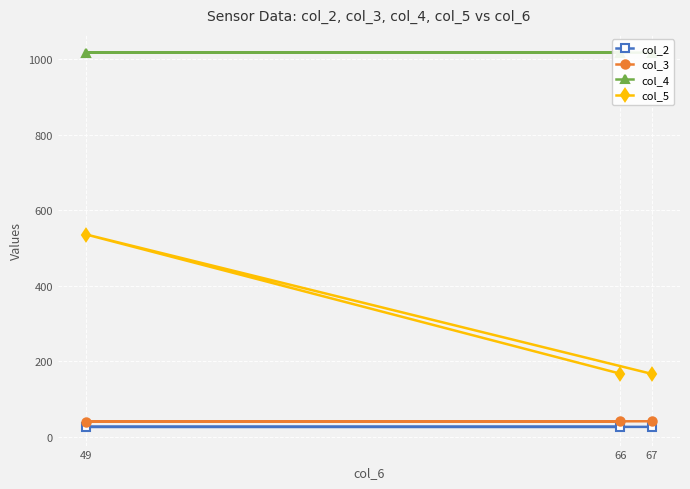

What is the value of the col_2 point at the 1st from the left?

25.9